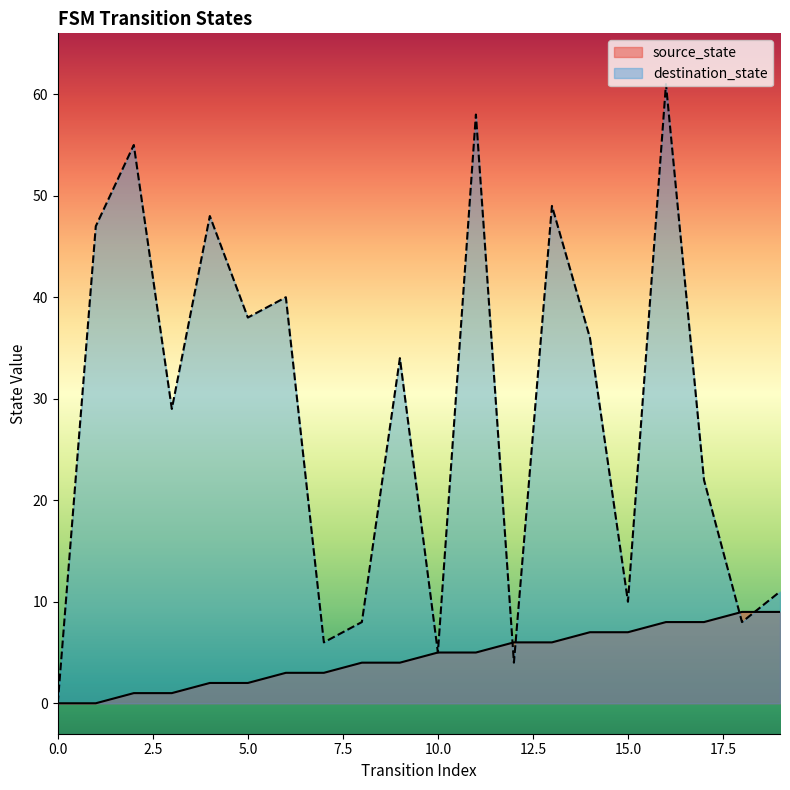

The destination_state series shows 29 at 3. True or false?

True